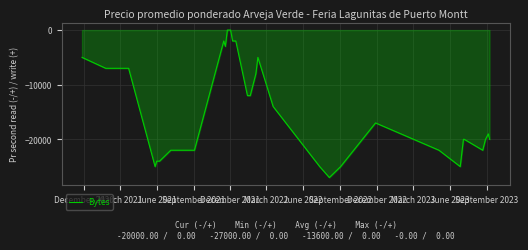

What is the smallest value displayed?

-27000